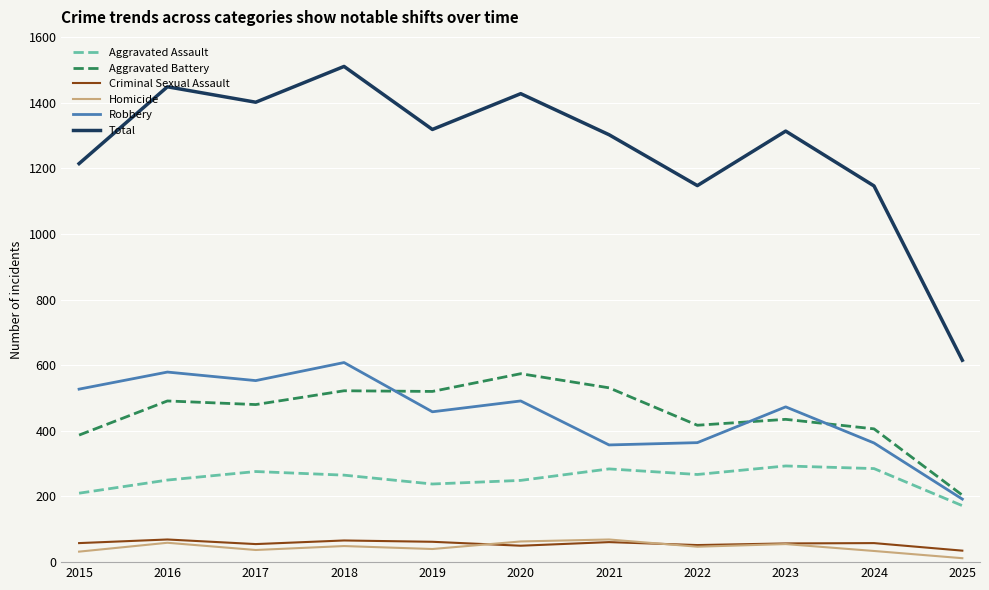

At which category is the sum across all series the highest?

2018